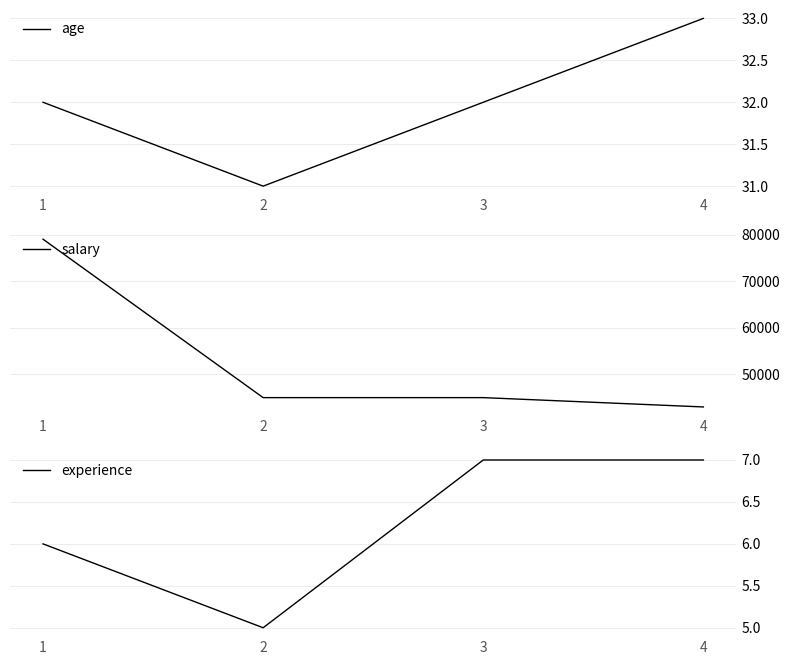

Is it true that experience equals 12 at 4?

False